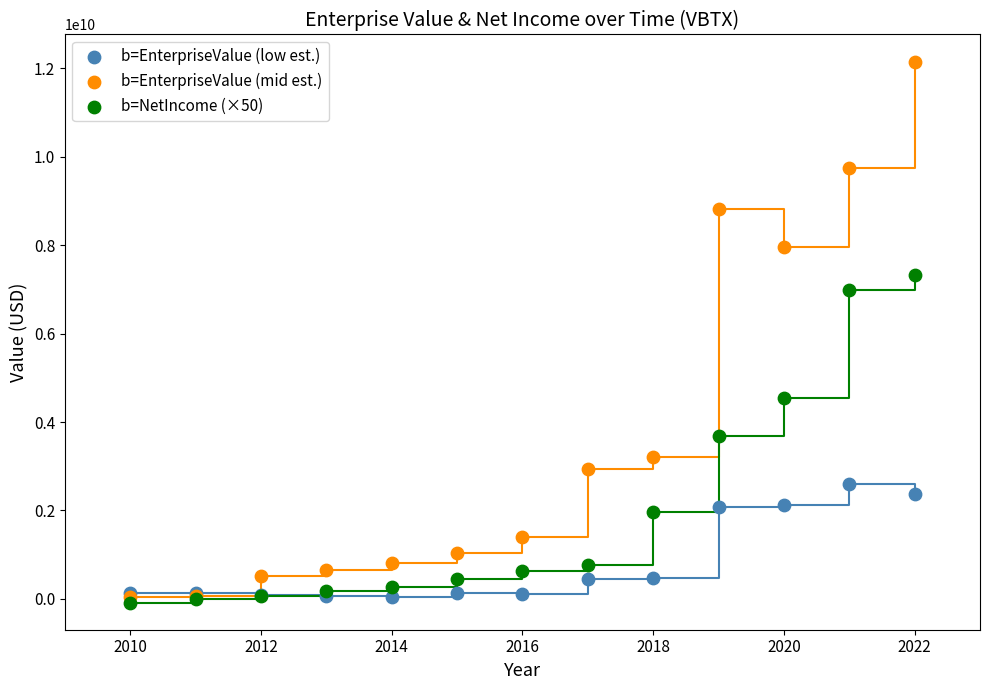

Which series reaches the minimum Y coordinate?

b=NetIncome (×50)